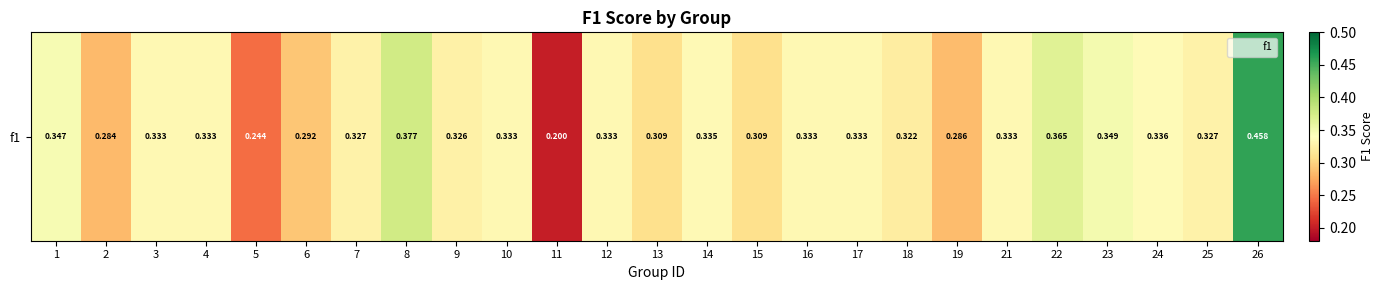

Reading right to left, extract all data points from this chart.

26=0.5	25=0.3	24=0.3	23=0.3	22=0.4	21=0.3	19=0.3	18=0.3	17=0.3	16=0.3	15=0.3	14=0.3	13=0.3	12=0.3	11=0.2	10=0.3	9=0.3	8=0.4	7=0.3	6=0.3	5=0.2	4=0.3	3=0.3	2=0.3	1=0.3